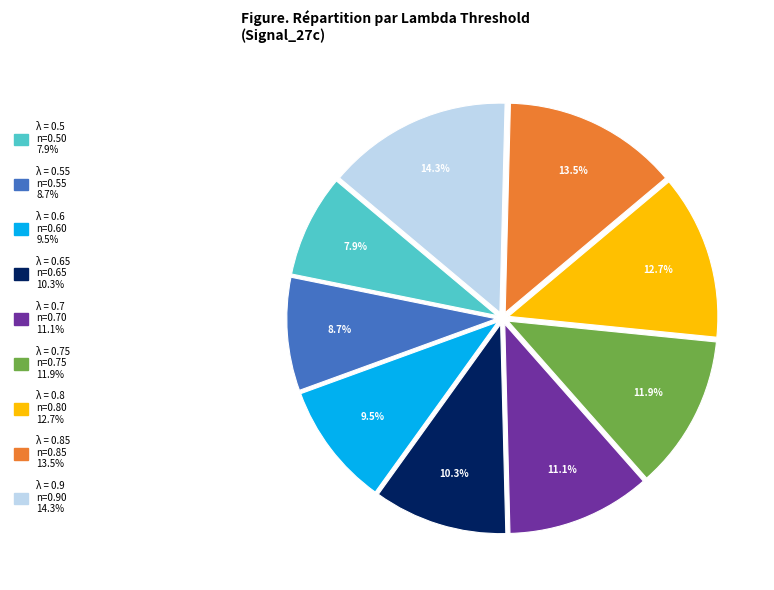

Is there a majority slice in this chart?

No